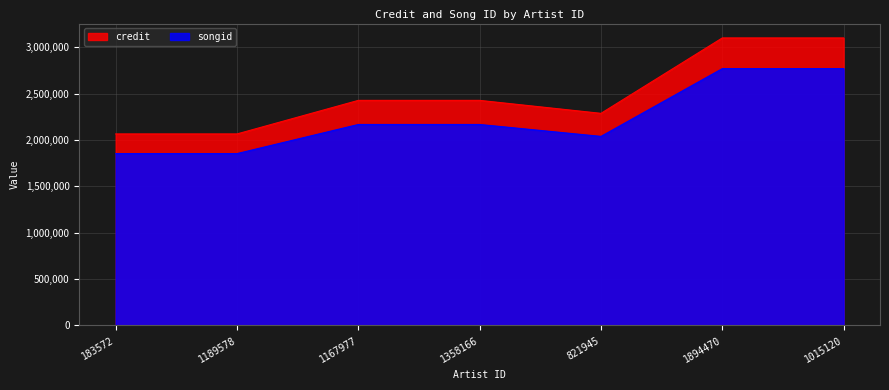

Rank the series by their average value, from highest to lowest.

credit, songid